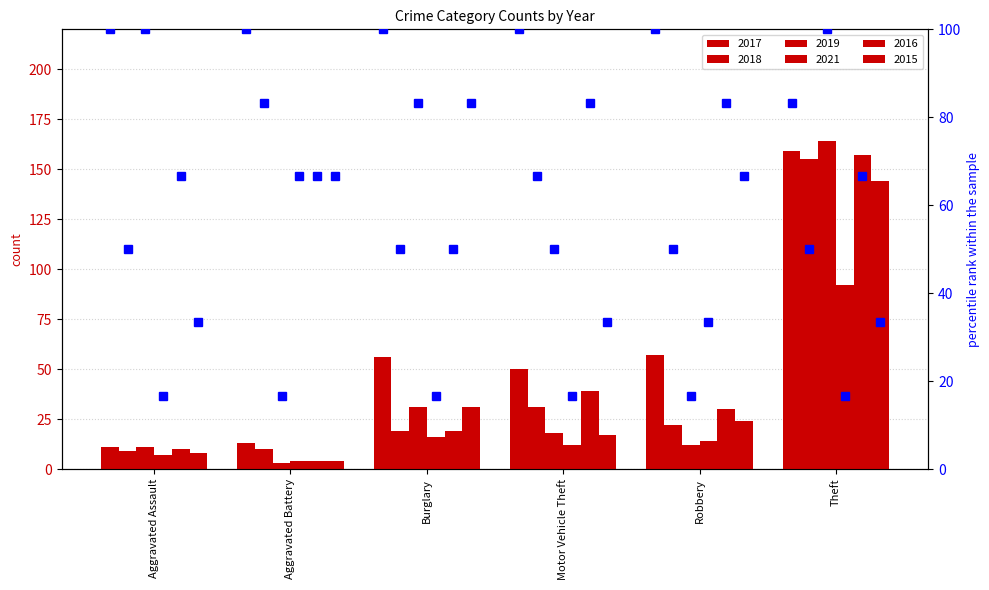

Does the chart contain stacked bars?

No